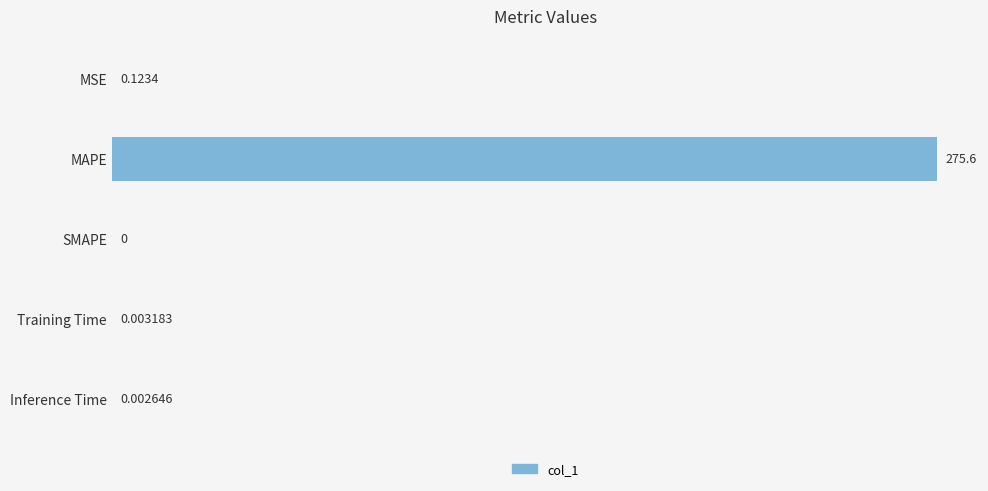

Between SMAPE and MSE, which is larger?

MSE